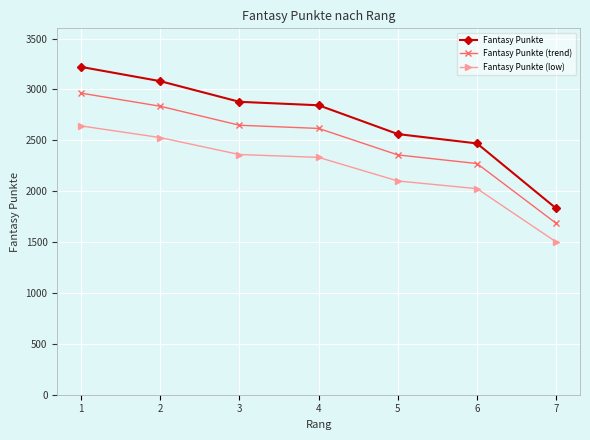

What is the smallest value displayed?

1500.6